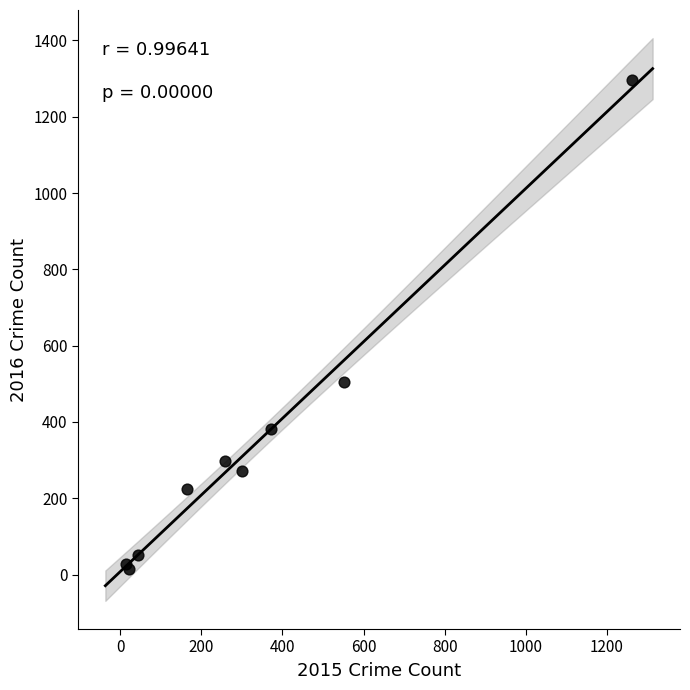

What Y value in the scatter plot is closest to 655?

505